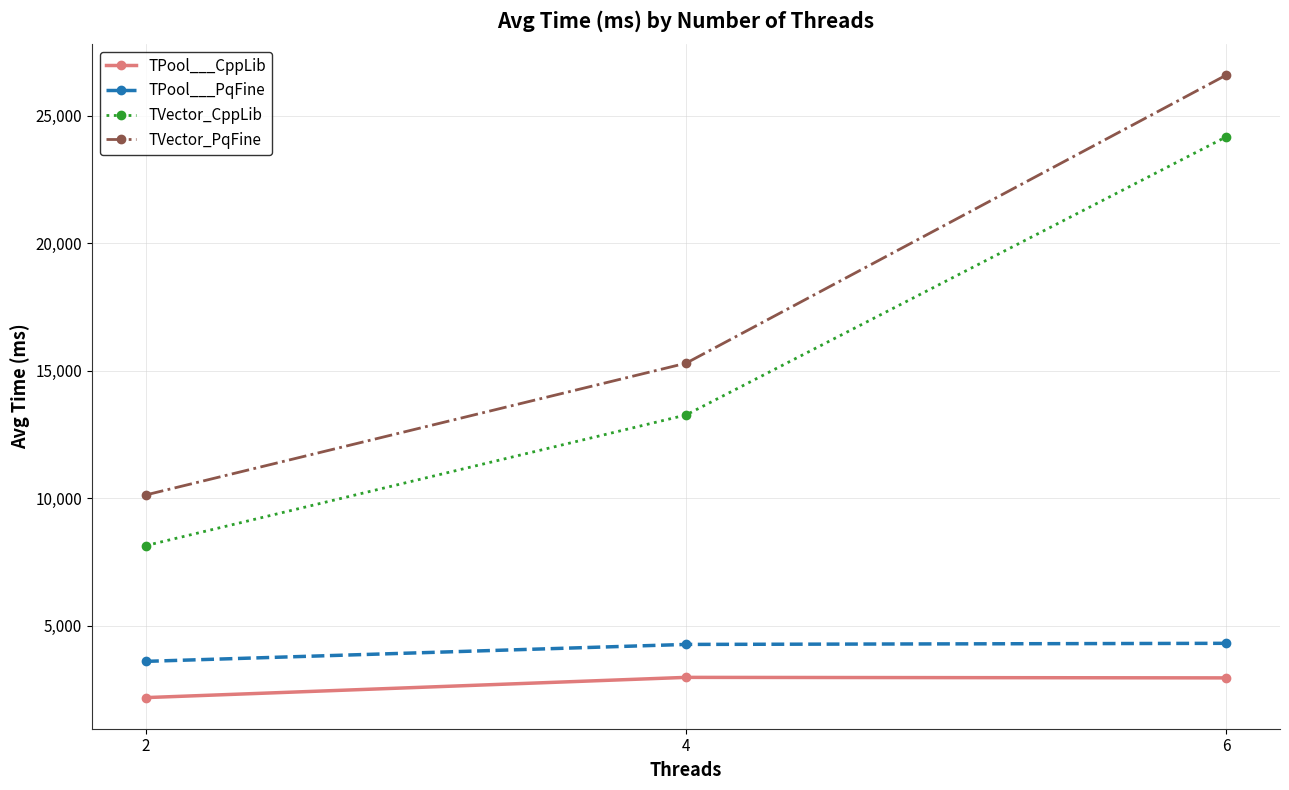

Does the chart have visible grid lines?

Yes